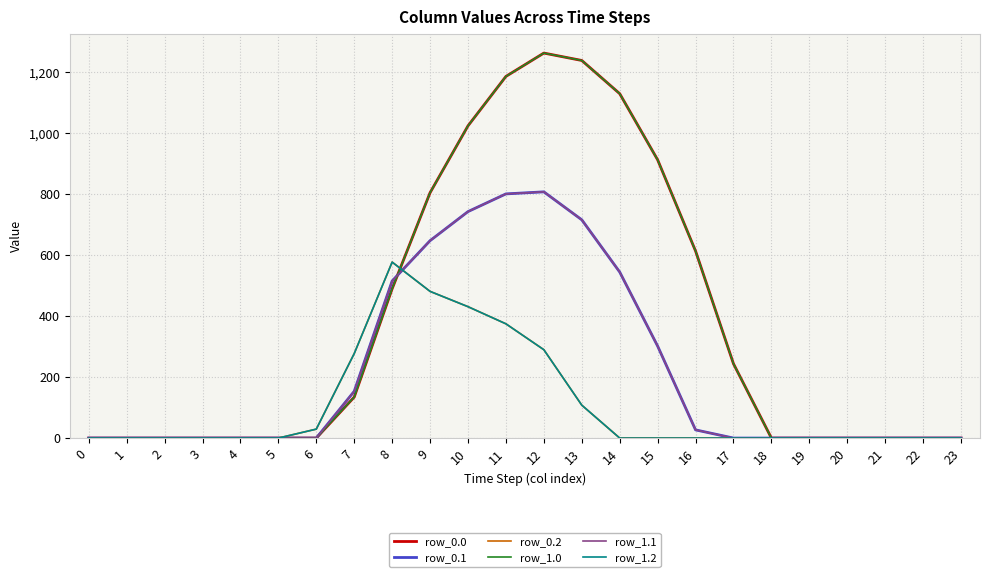

Is the value of row_0.0 at 7 greater than the value of row_1.1 at 14?

No